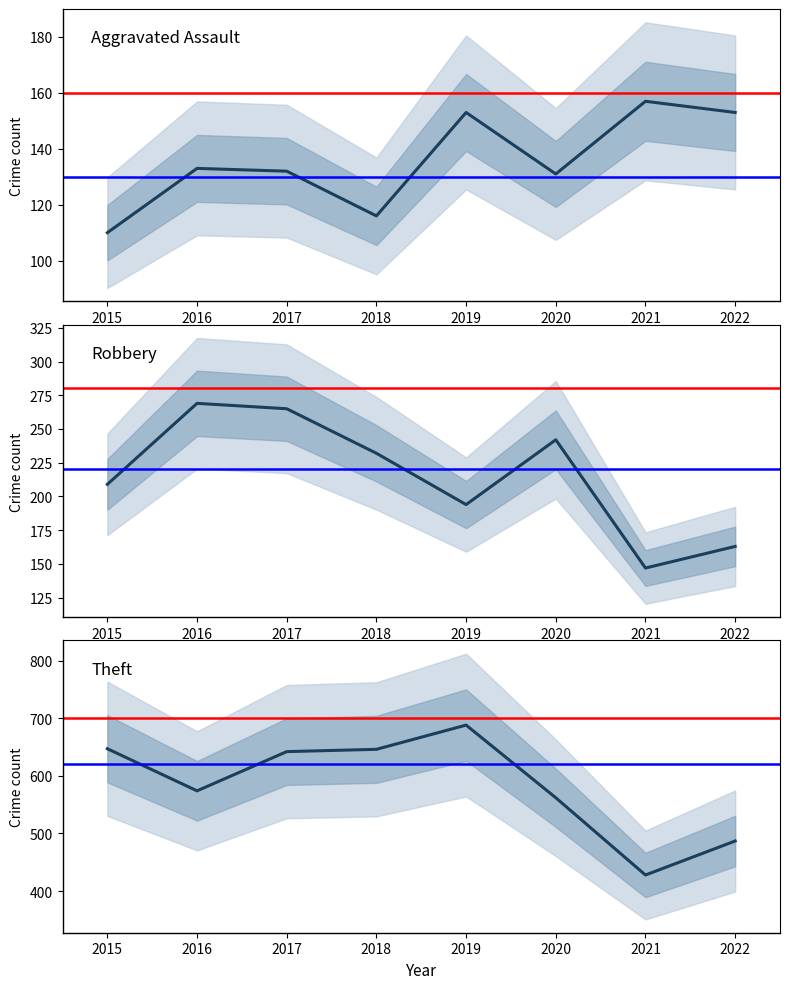

True or false: Robbery has more than 2 interior local peaks.

False